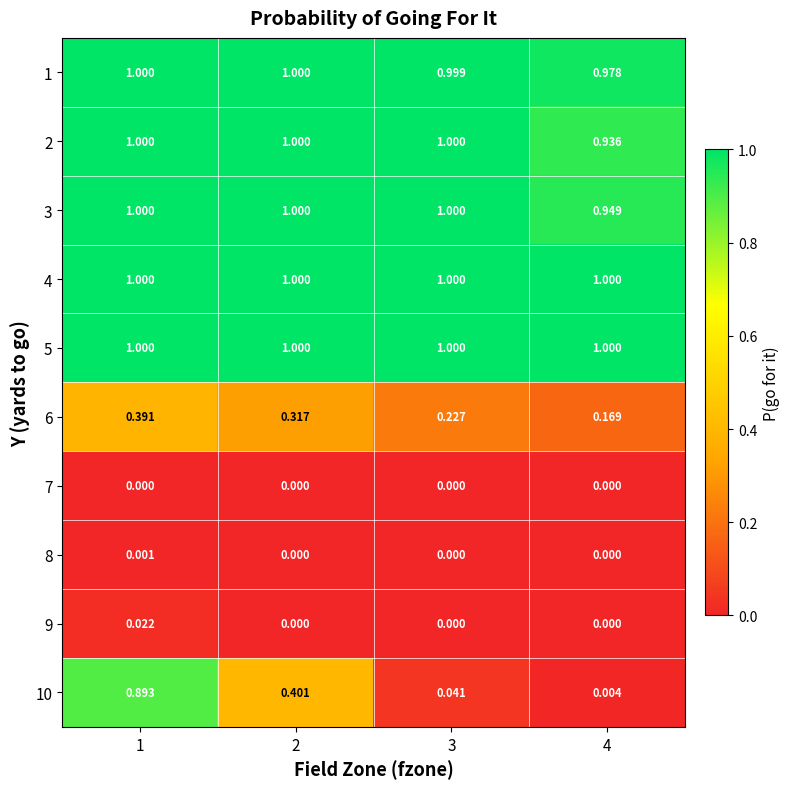

Is the value of 10 at 1 greater than the value of 6 at 4?

Yes